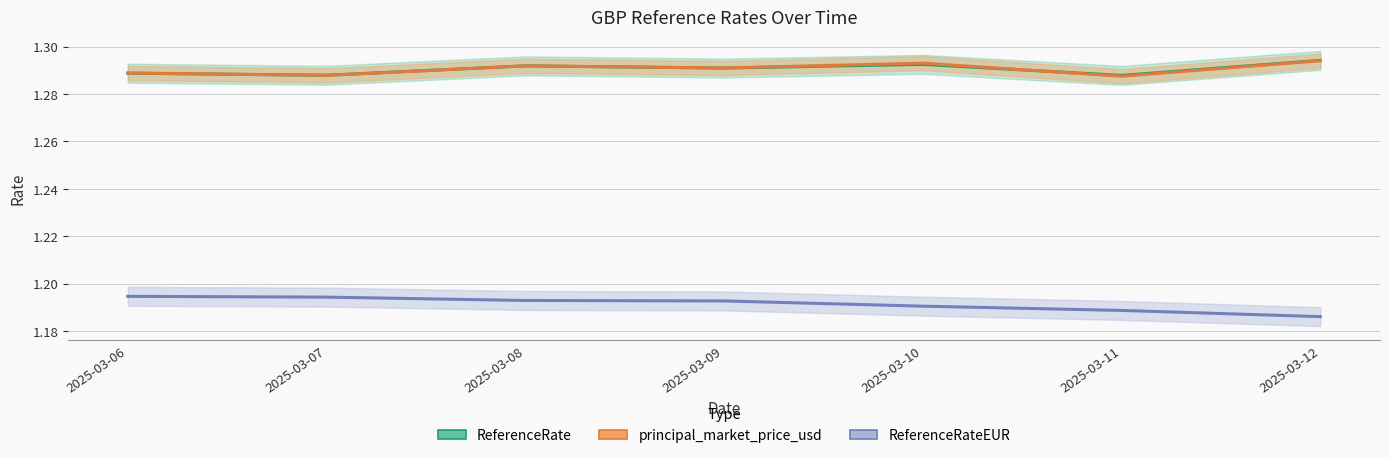

How many categories are shown in the chart?

7